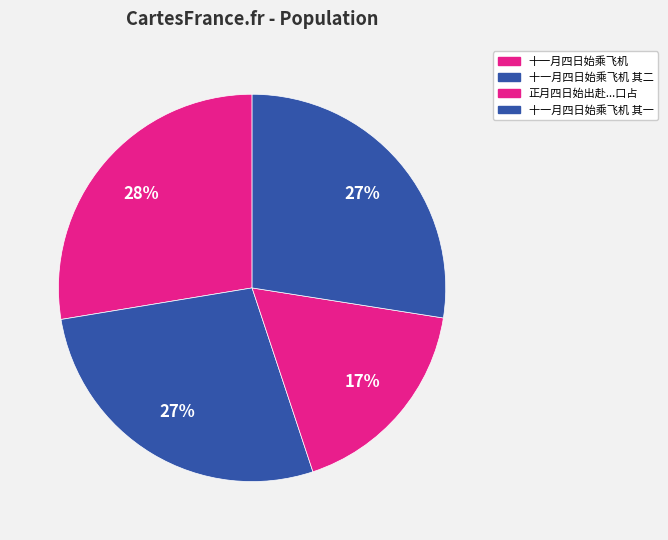

Count the number of slices in the pie.

4